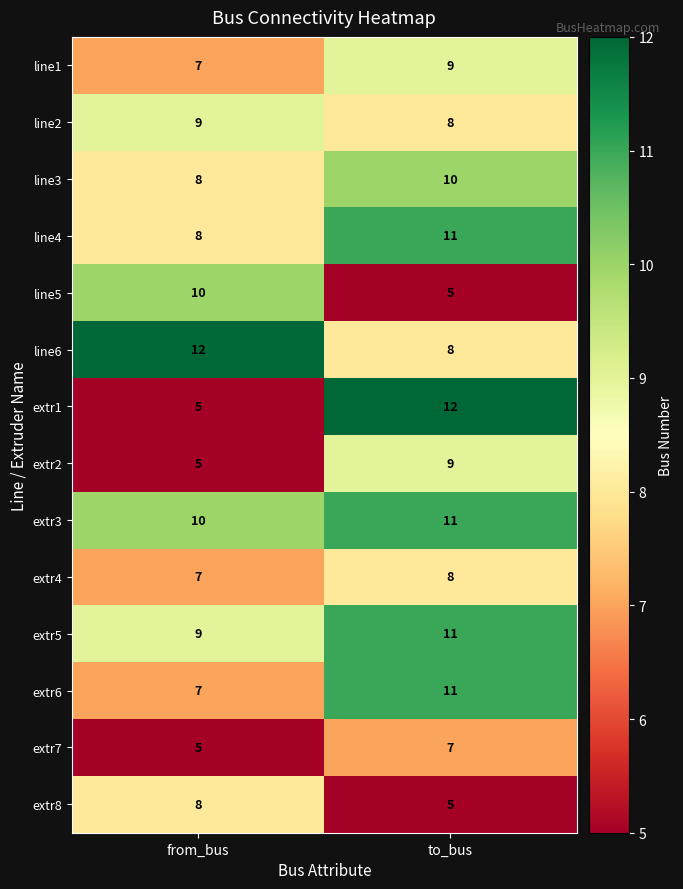

What is the average value of the line5 series?

8